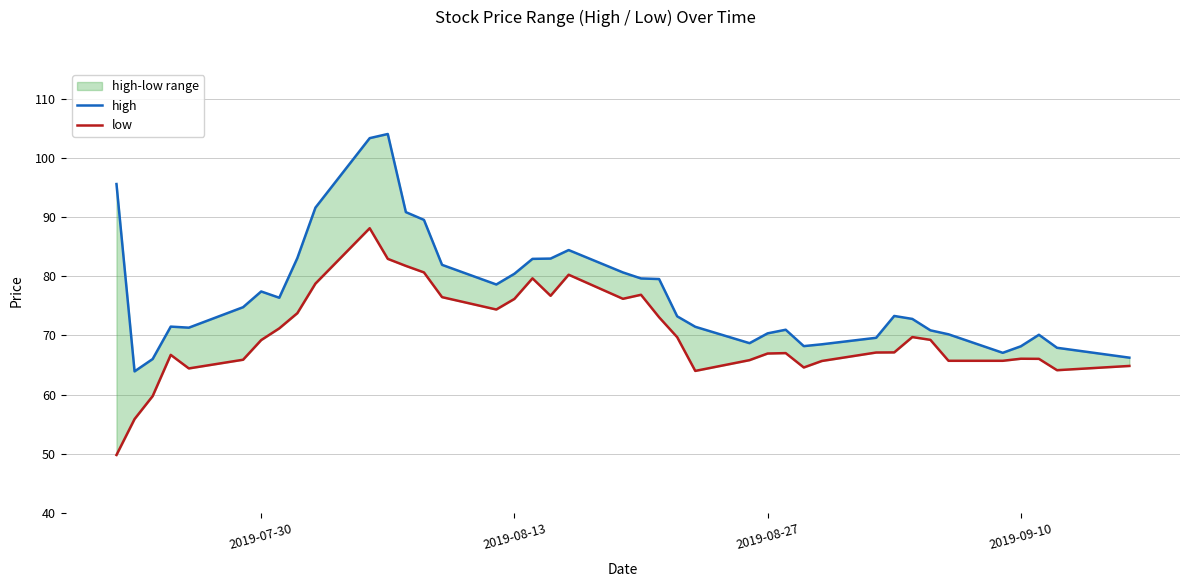

True or false: high and low intersect in this chart.

False